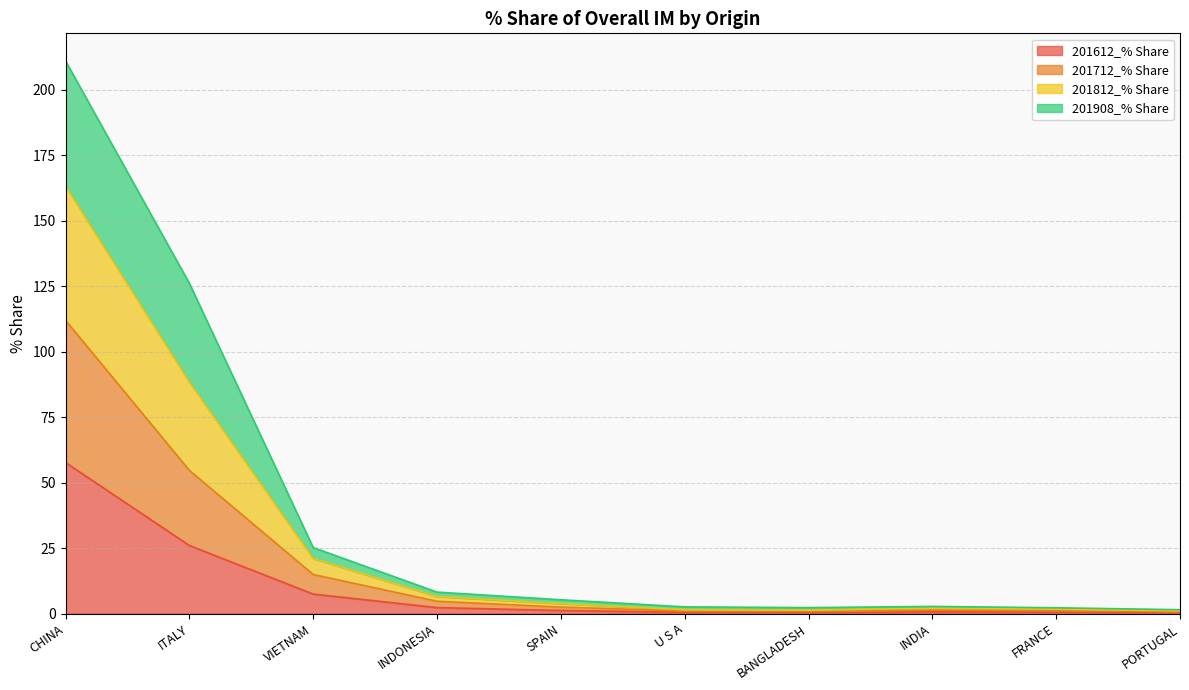

Is it true that 201612_% Share equals 57.6 at CHINA?

True